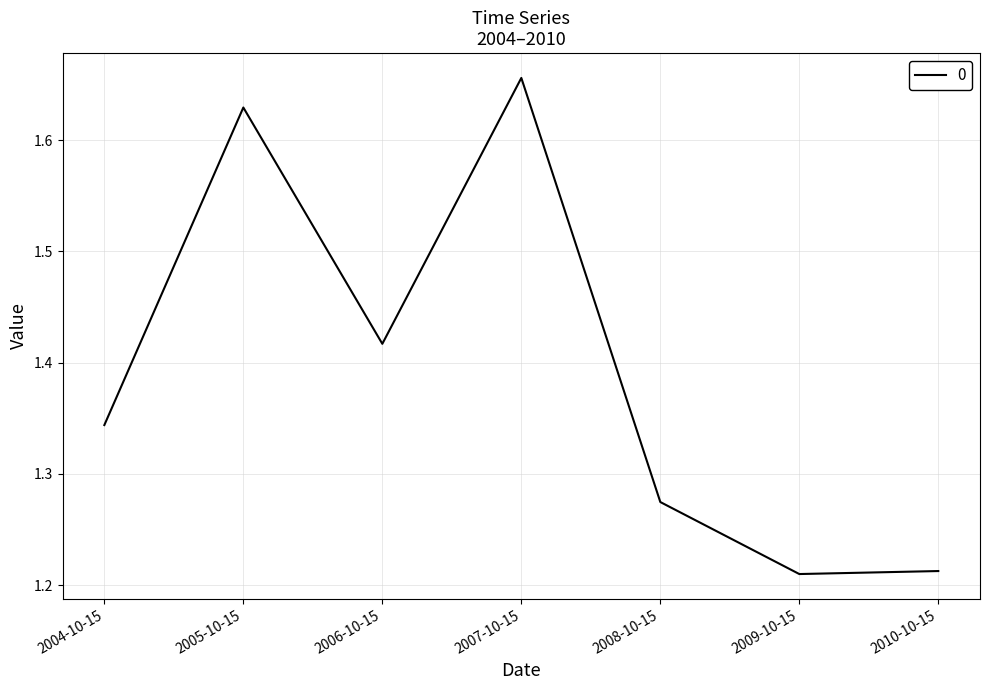

At which category does the chart reach its peak across all series?

2007-10-15